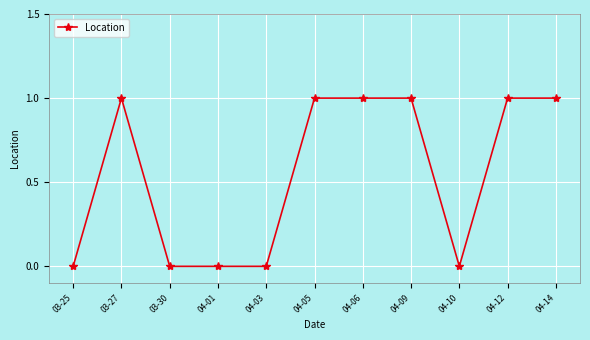

The chart shows a value of 0 at 03-25. True or false?

True